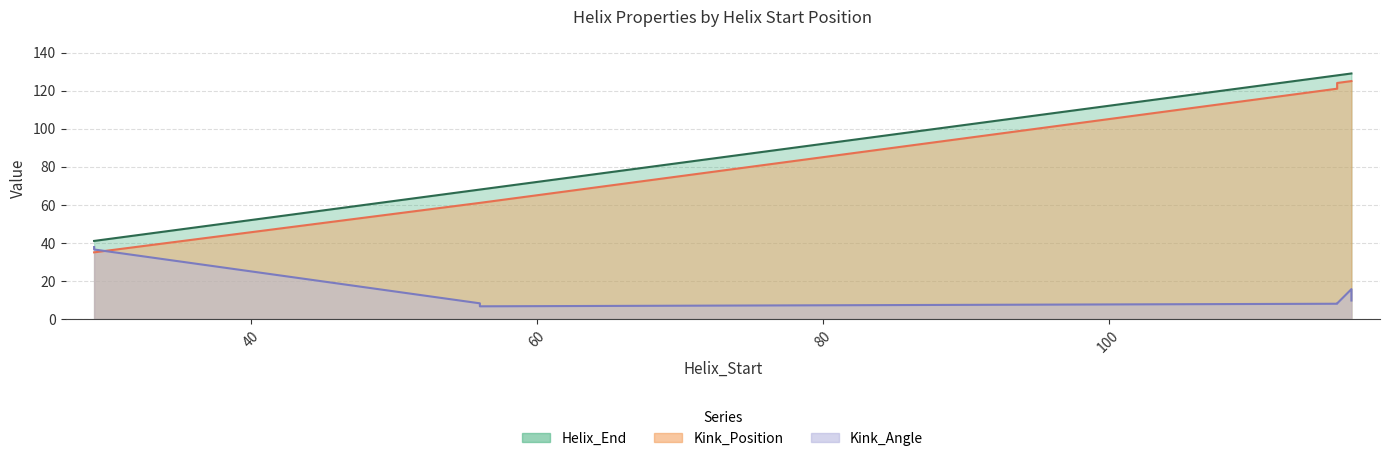

How many lines are shown in the chart?

3